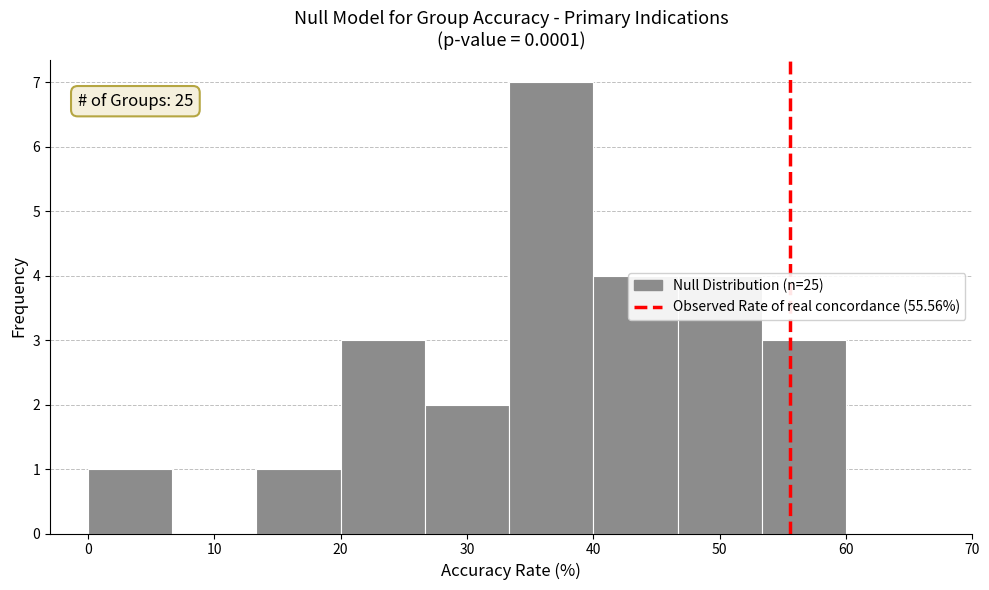

Which range on the x-axis has the tallest bar?

33 to 40